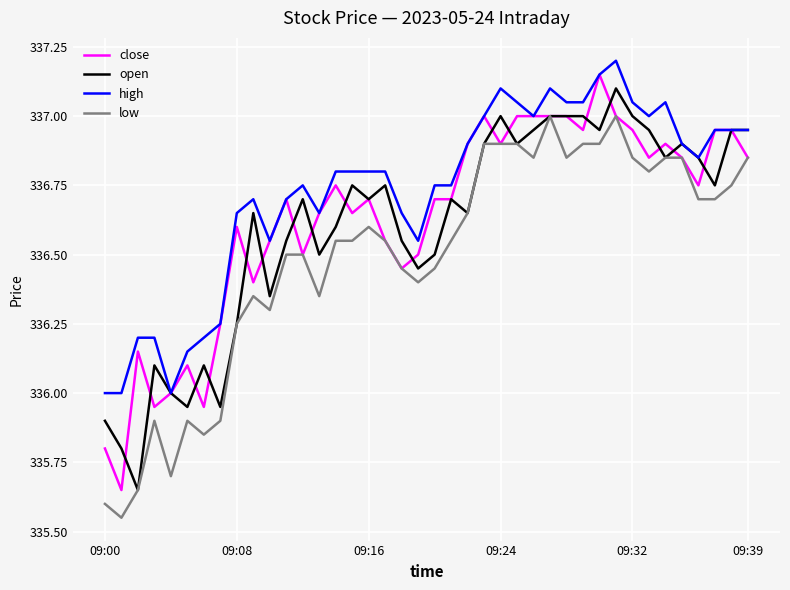

Which series has the largest total across all categories?

high